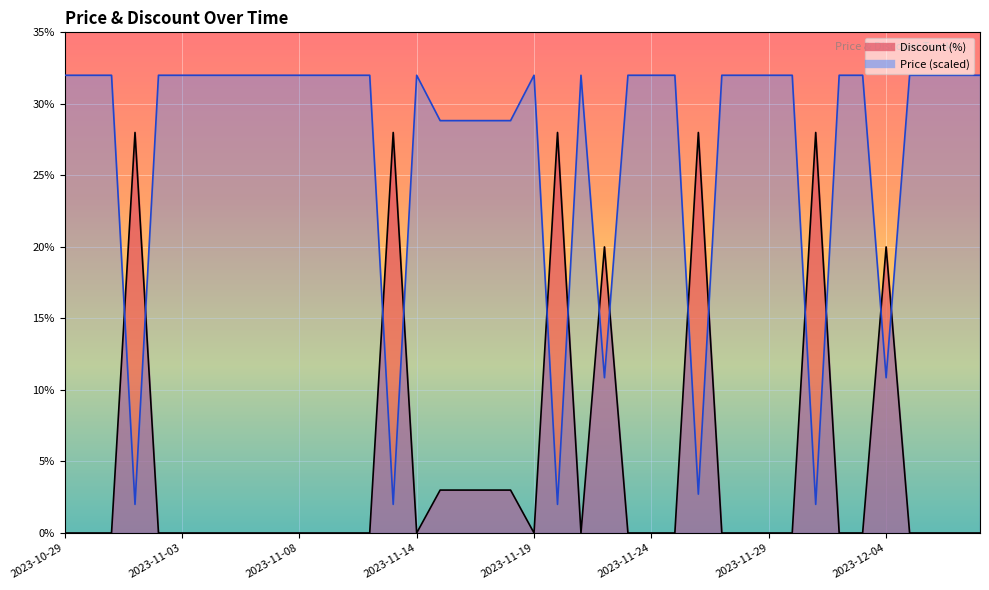

What is the sum of the Price values at 2023-11-09 and 2023-11-29?

64.0